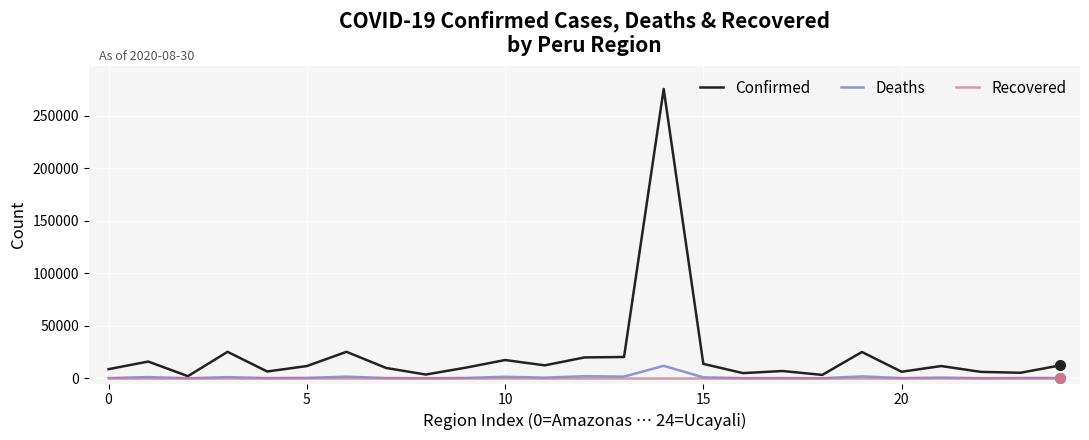

Which series has the largest range (max minus min)?

Confirmed